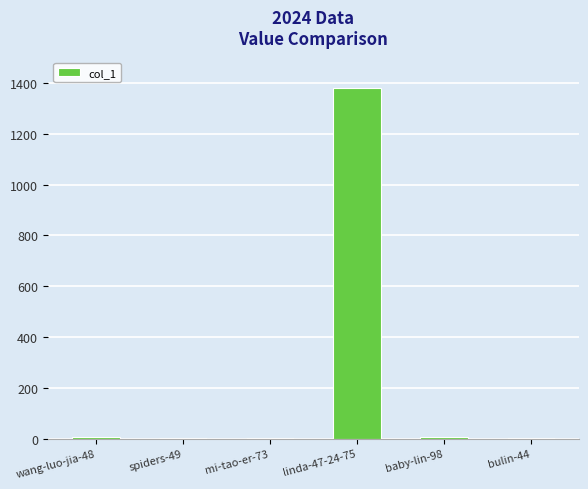

What is the sum of all values?

1399